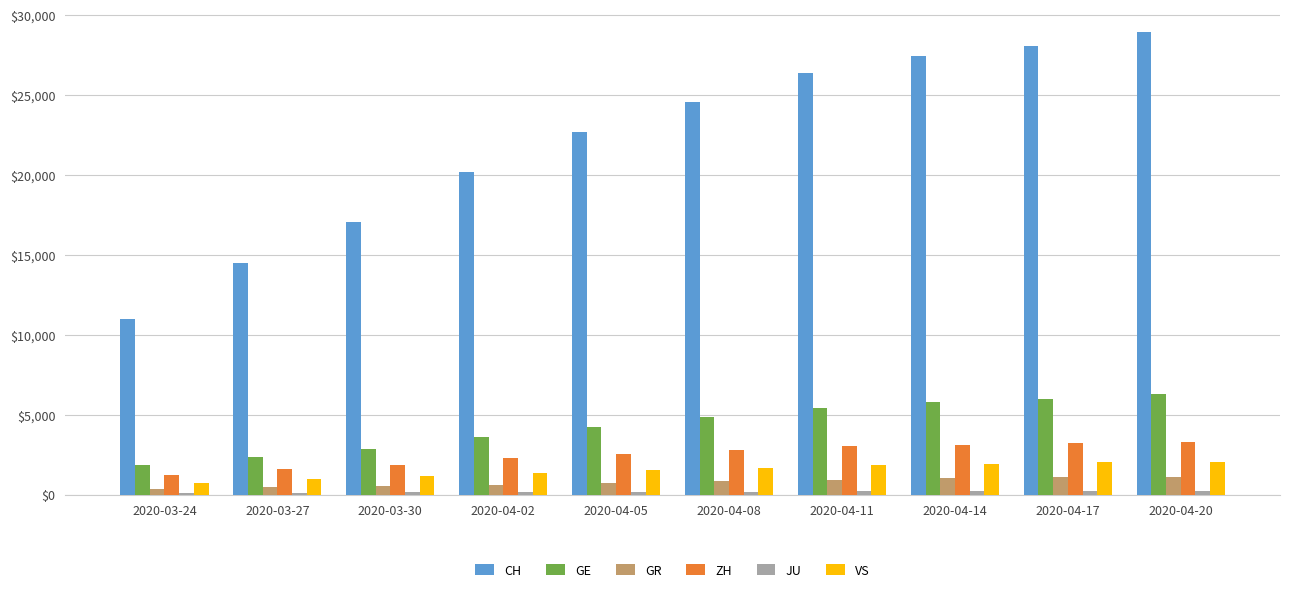

The value of GE at 2020-04-08 is 1575. True or false?

False